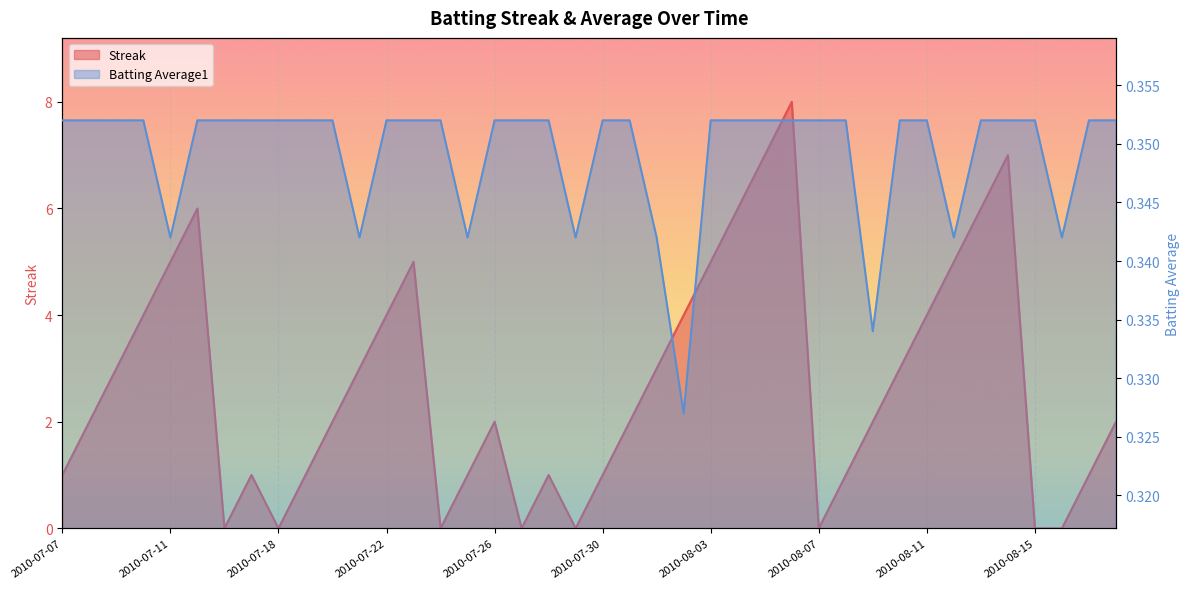

Which category has the highest value across all series?

2010-08-06